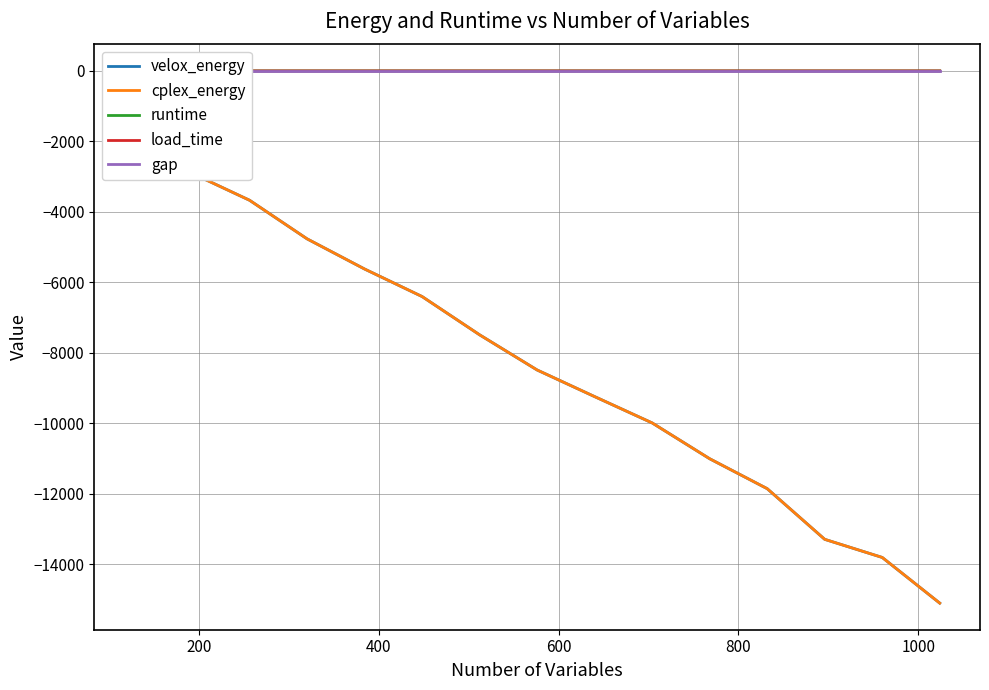

Reading right to left, list all the values displayed in this chart.

velox_energy: -15110.2	-13813.8	-13299.2	-11860.8	-11011.2	-9994.5	-9247.2	-8491.5	-7493.0	-6406.2	-5624.5	-4768.0	-3672.2	-2907.2	-1830.2
cplex_energy: -15110.2	-13813.8	-13299.2	-11860.8	-11011.2	-9994.5	-9247.2	-8491.5	-7493.0	-6406.2	-5624.5	-4768.0	-3672.2	-2907.2	-1830.2
runtime: 0.1	0.1	0.1	0.1	0.1	0.1	0.1	0.1	0.1	0.0	0.0	0.0	0.0	0.0	0.0
load_time: 0.0	0.0	0.0	0.0	0.0	0.0	0.0	0.0	0.0	0.0	0.0	0.0	0.0	0.0	0.0
gap: 0.0	0.0	0.0	0.0	0.0	0.0	0.0	0.0	0.0	0.0	0.0	0.0	0.0	0.0	0.0